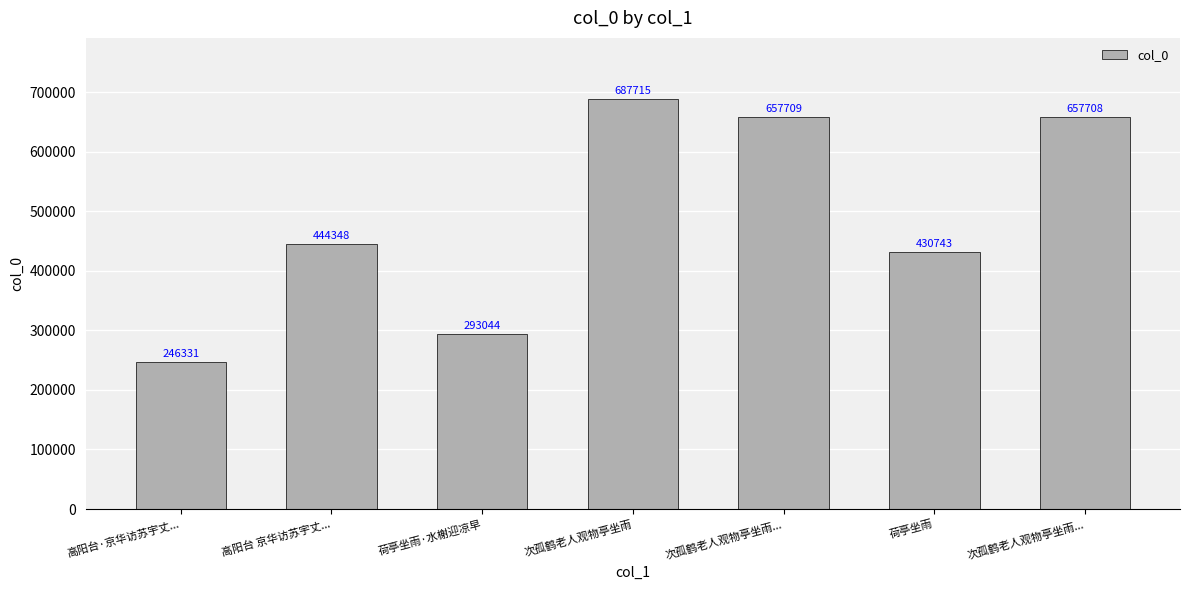

At which category does the chart reach its minimum across all series?

高阳台·京华访苏宇丈...